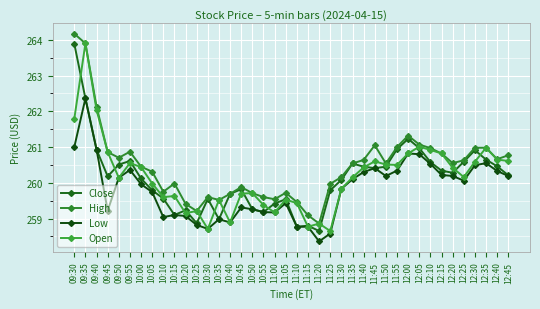

The High series shows 364.6 at 09:50. True or false?

False